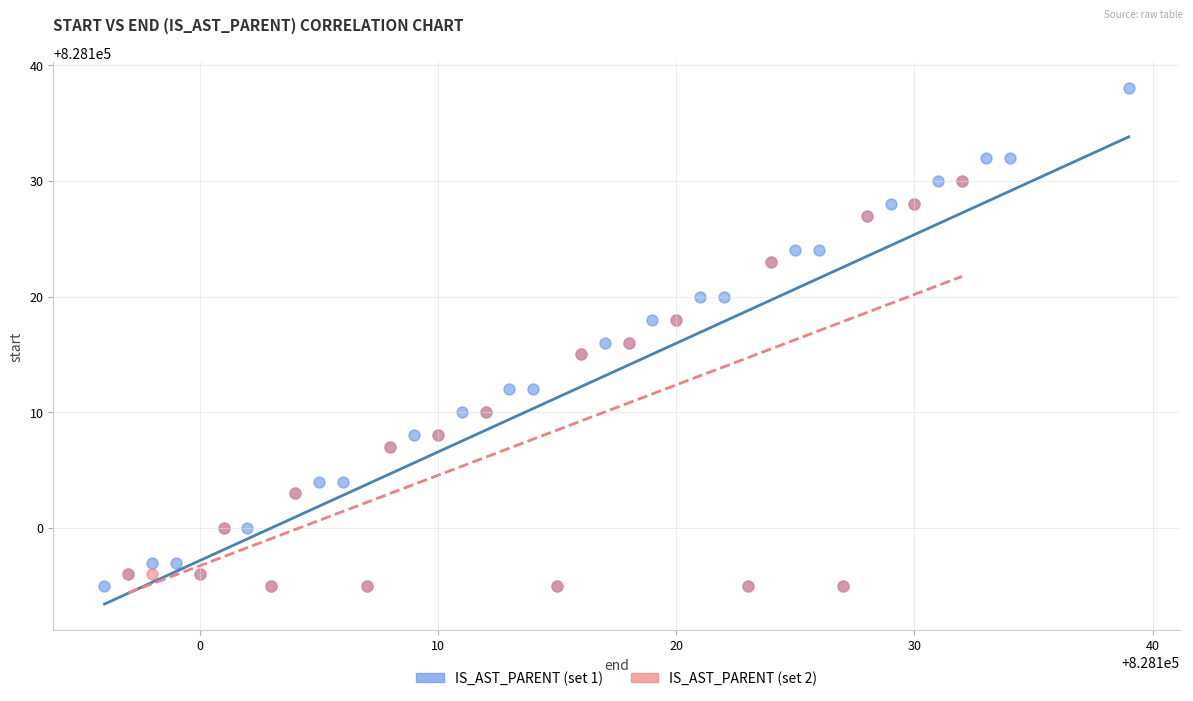

Which series has the widest spread of Y values?

IS_AST_PARENT (set 1)